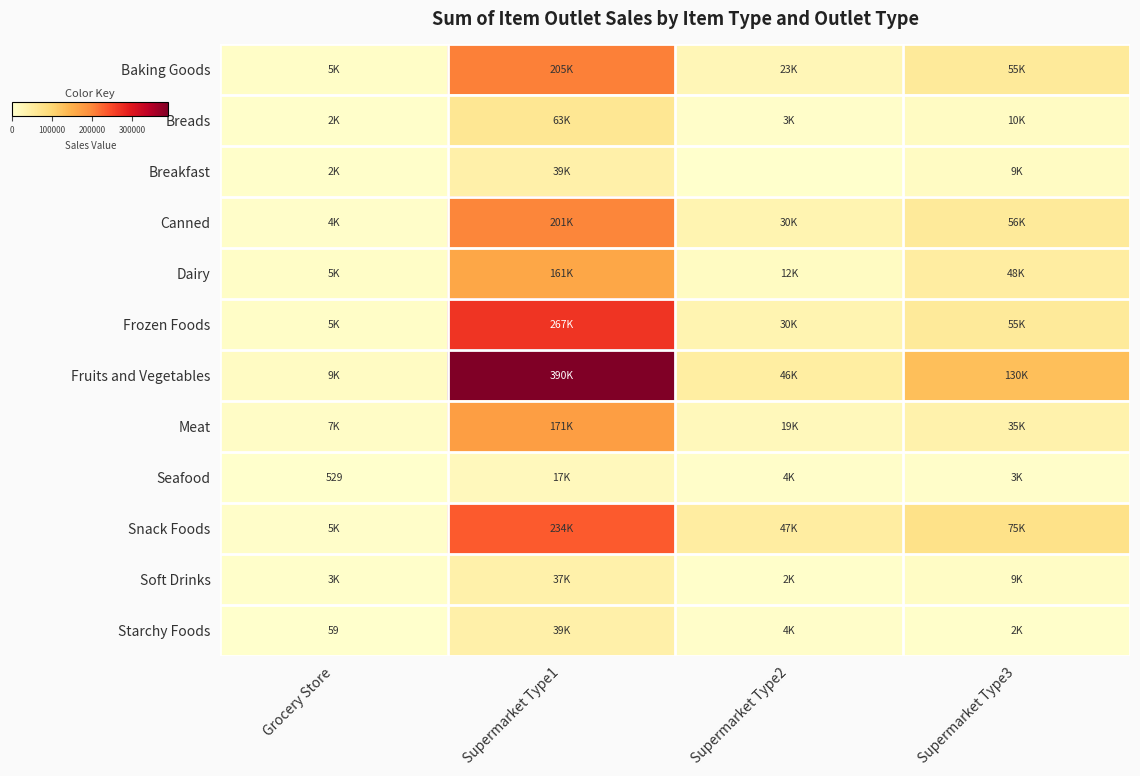

What is the difference between the Meat values at Supermarket Type3 and Supermarket Type2?

16033.1